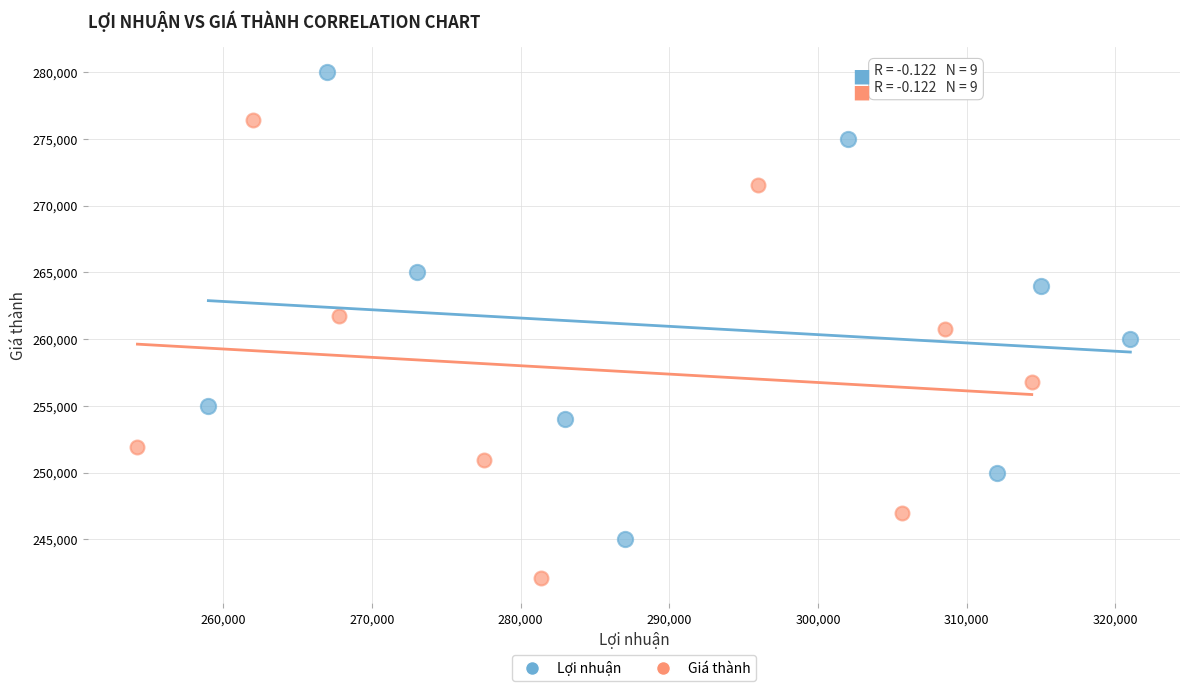

What are all the series names shown in the legend?

Lợi nhuận, Giá thành